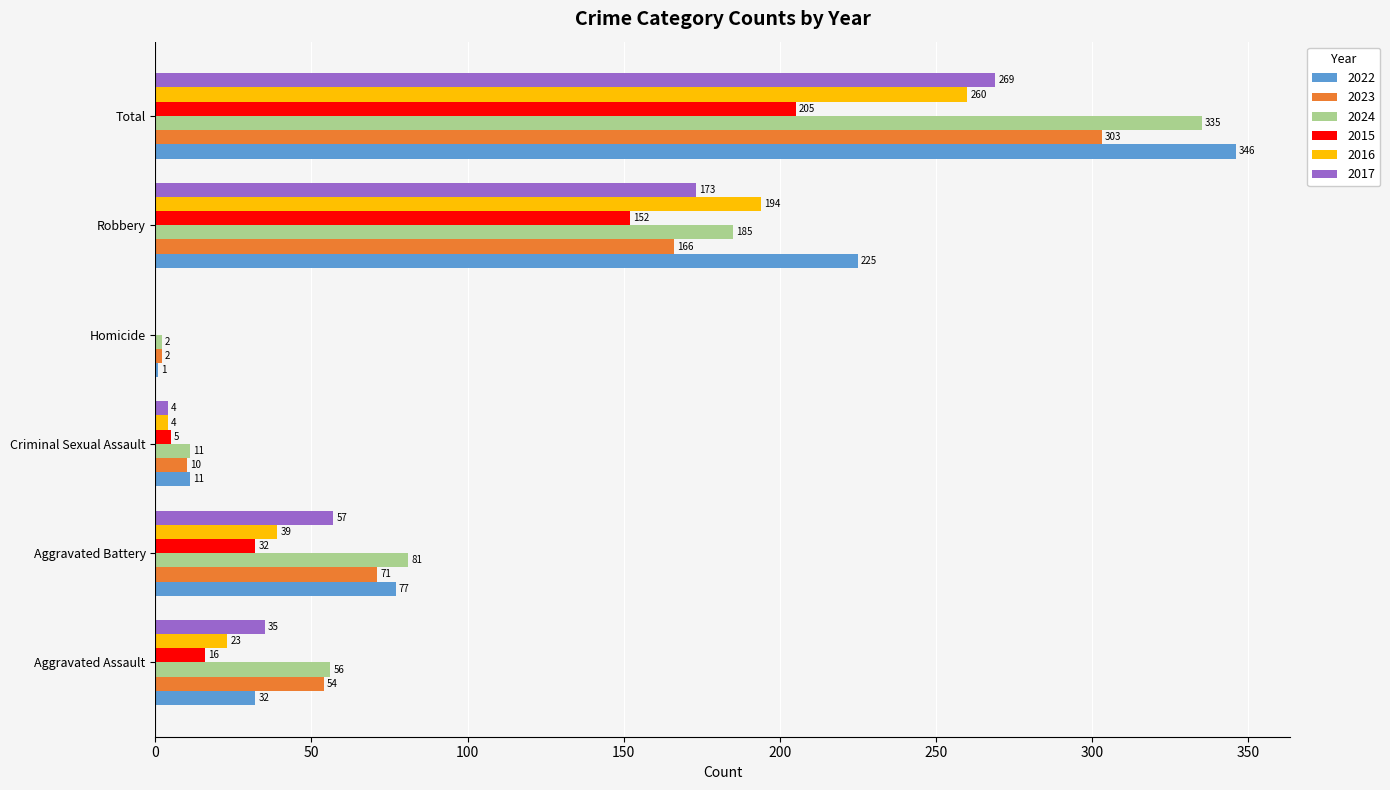

What is the highest value of the 2022 series?

346